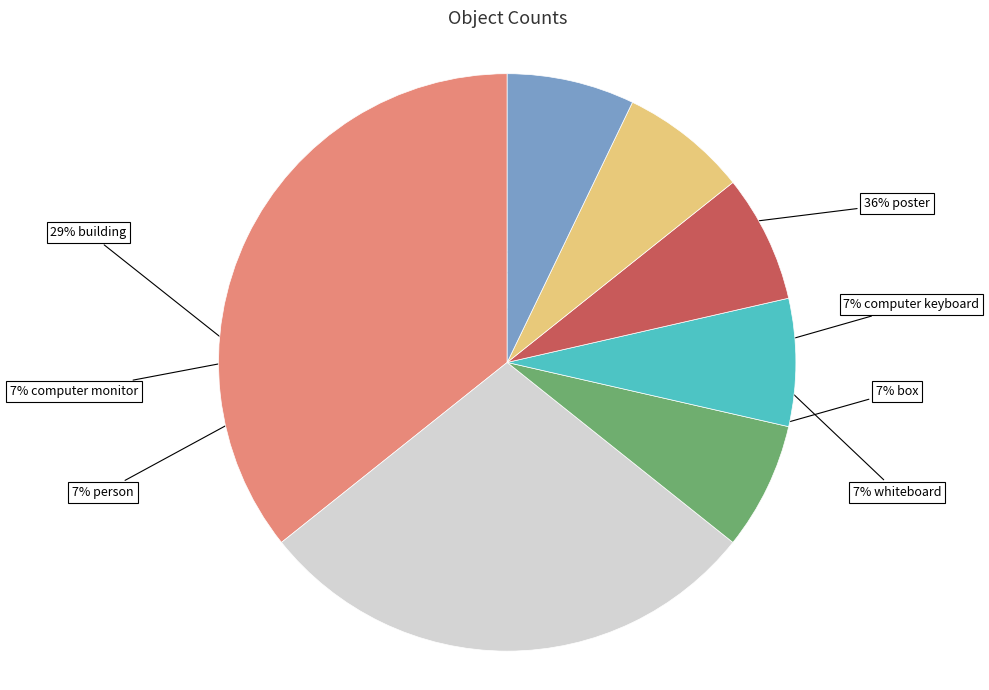

Does any single category account for the majority?

No